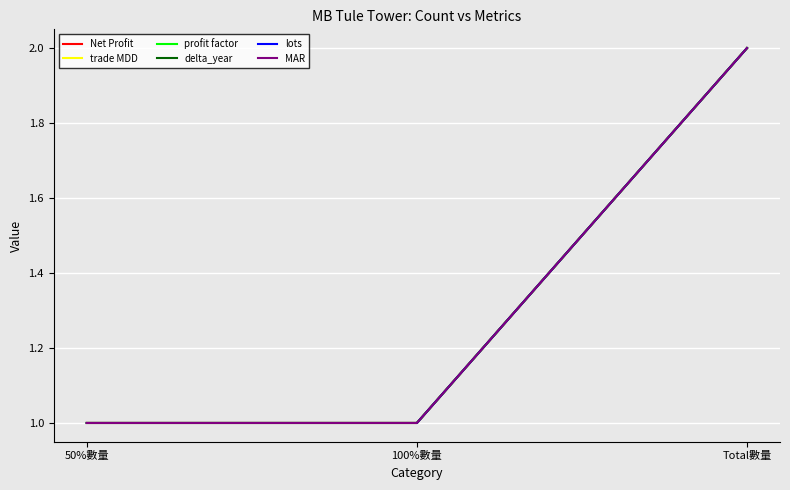

Does the chart display data point markers on the line(s)?

No